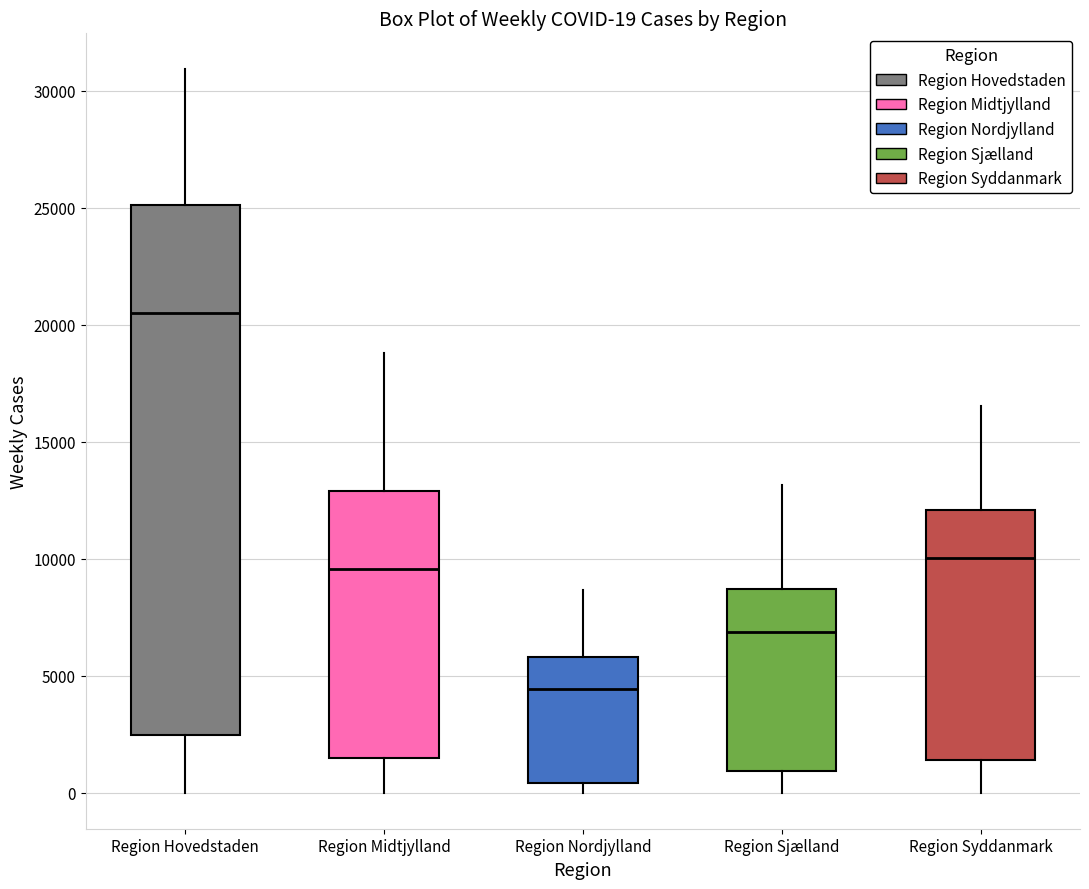

Which box is the tallest, from its lower edge to its upper edge?

Region Hovedstaden